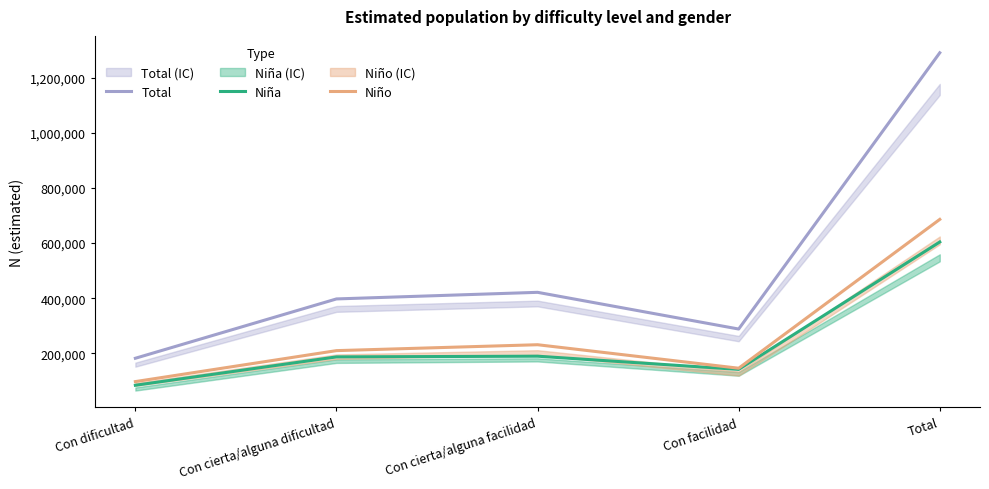

What is the sum of all Niña values?

1207858